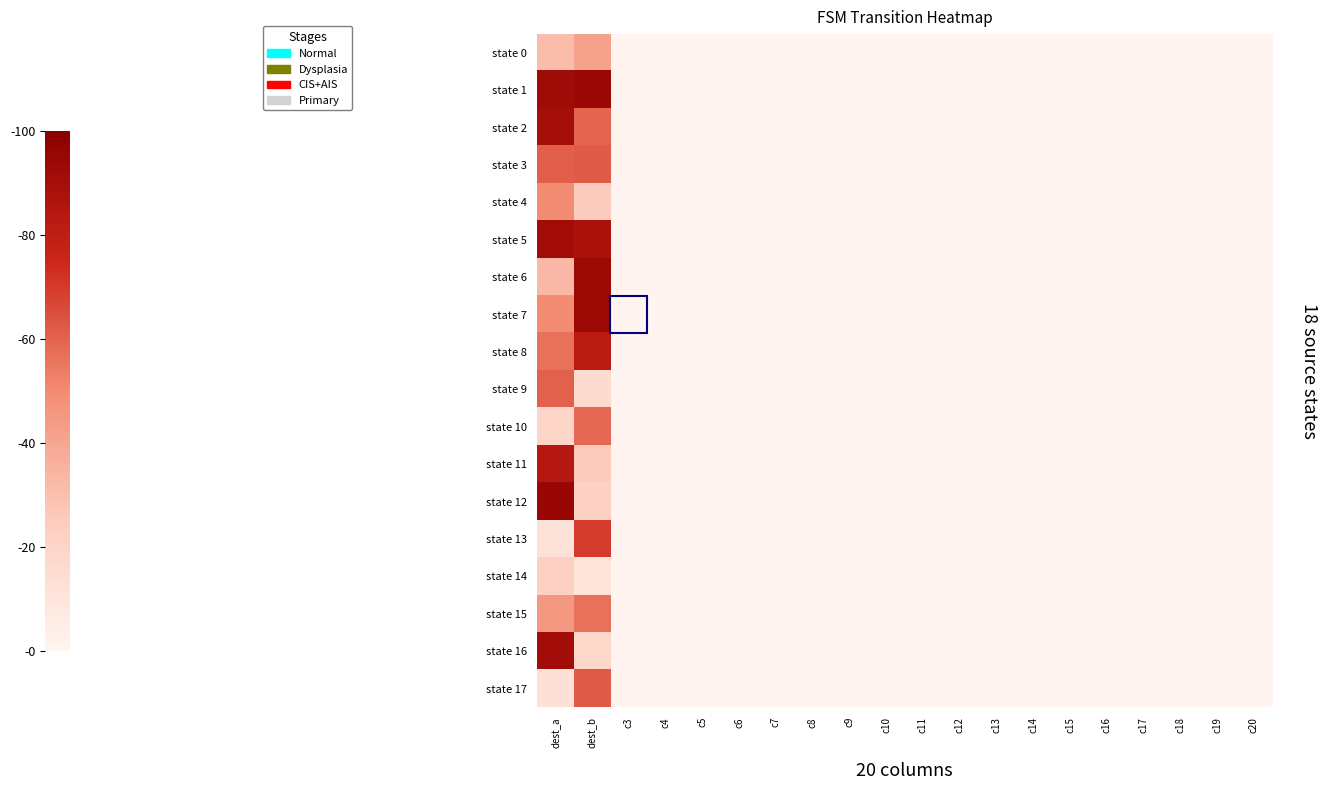

At how many categories does at least one series exceed 19?

2